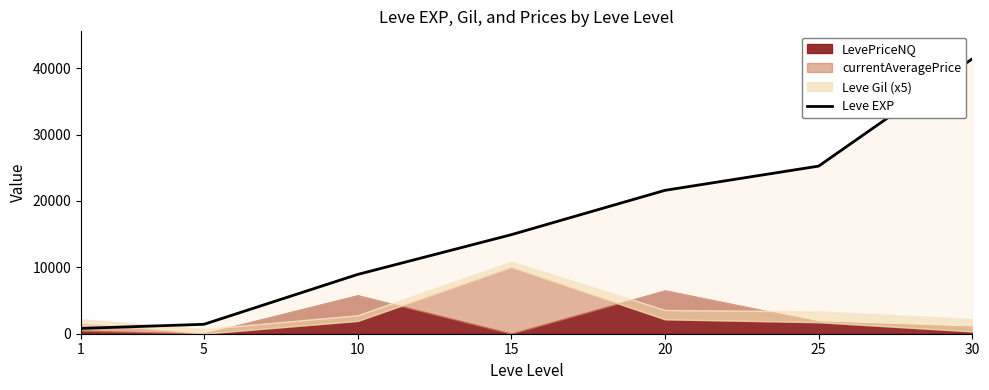

What is the greatest value displayed?

41410